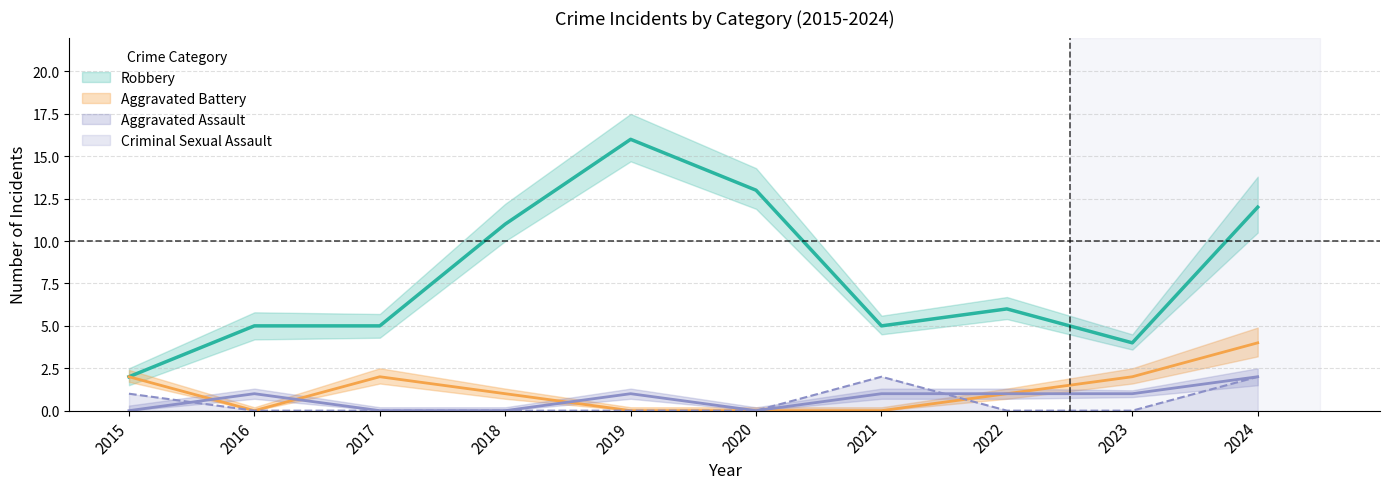

True or false: Criminal Sexual Assault and Aggravated Assault cross at least once.

True